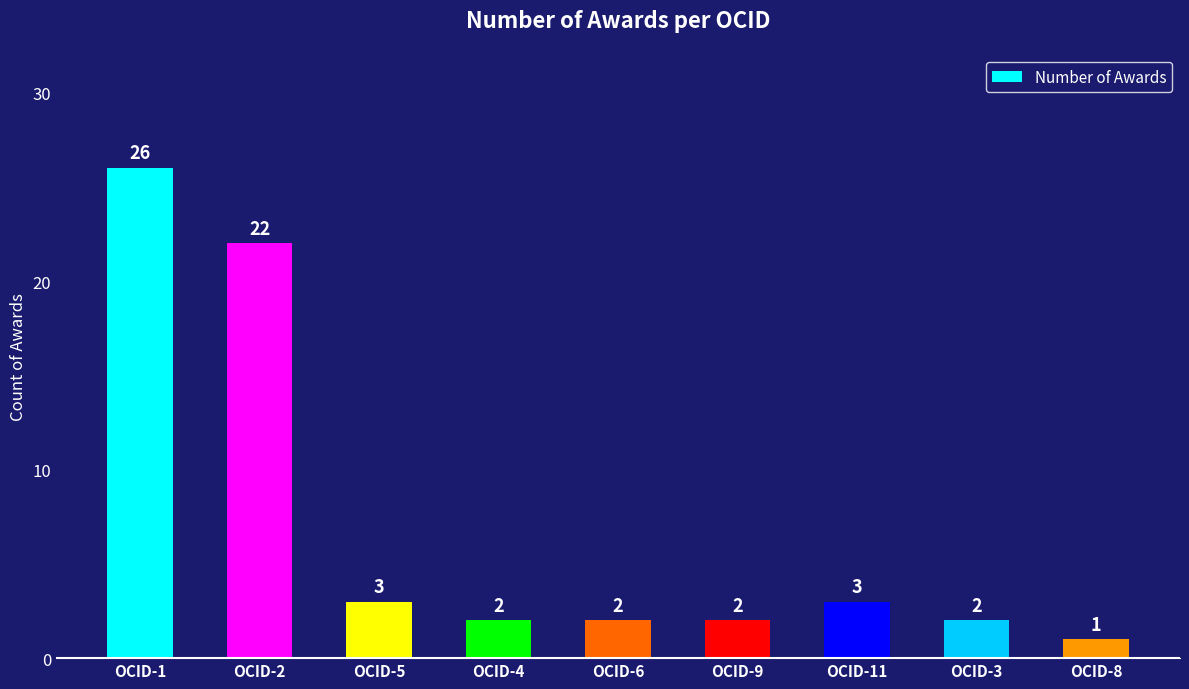

Where does the data first go above 2?

OCID-1